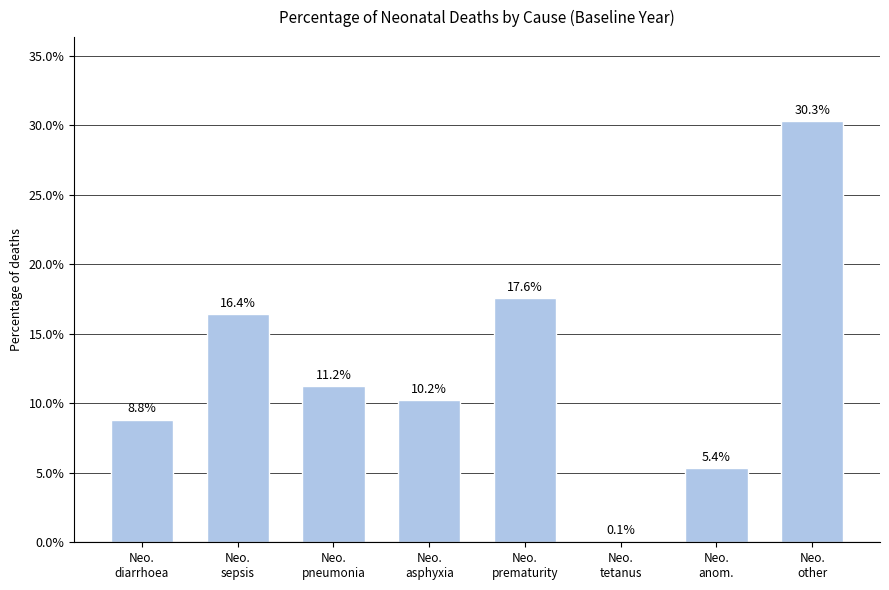

Are the bars horizontal?

No